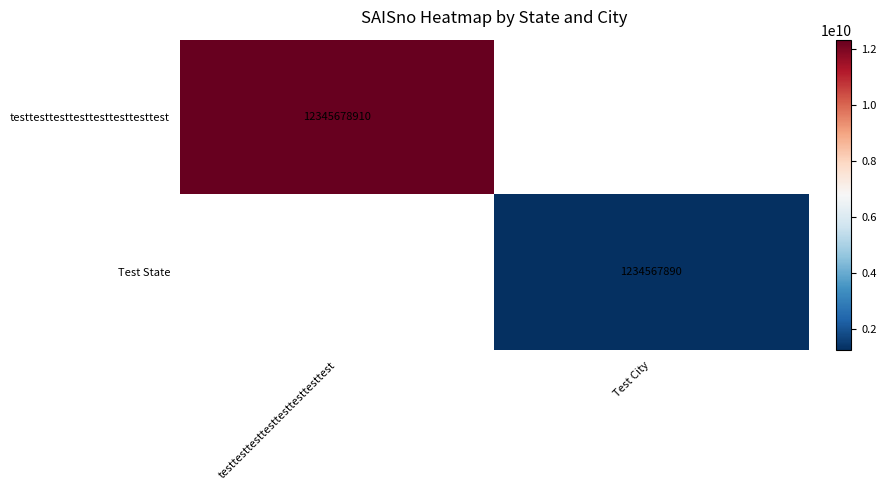

True or false: Test State has a value of 1234567890 at Test City.

True